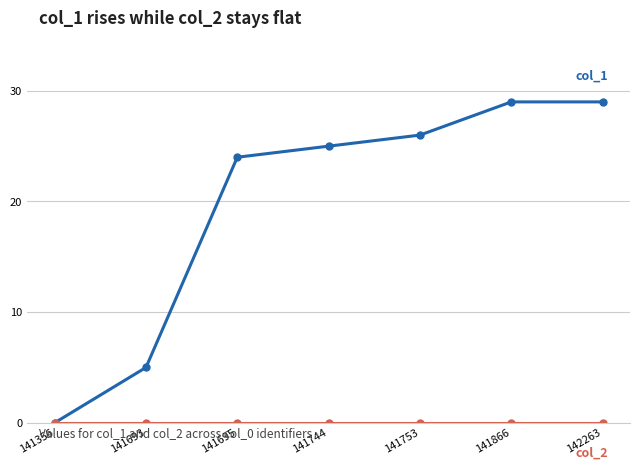

What is the total value across all series at 141744?

25